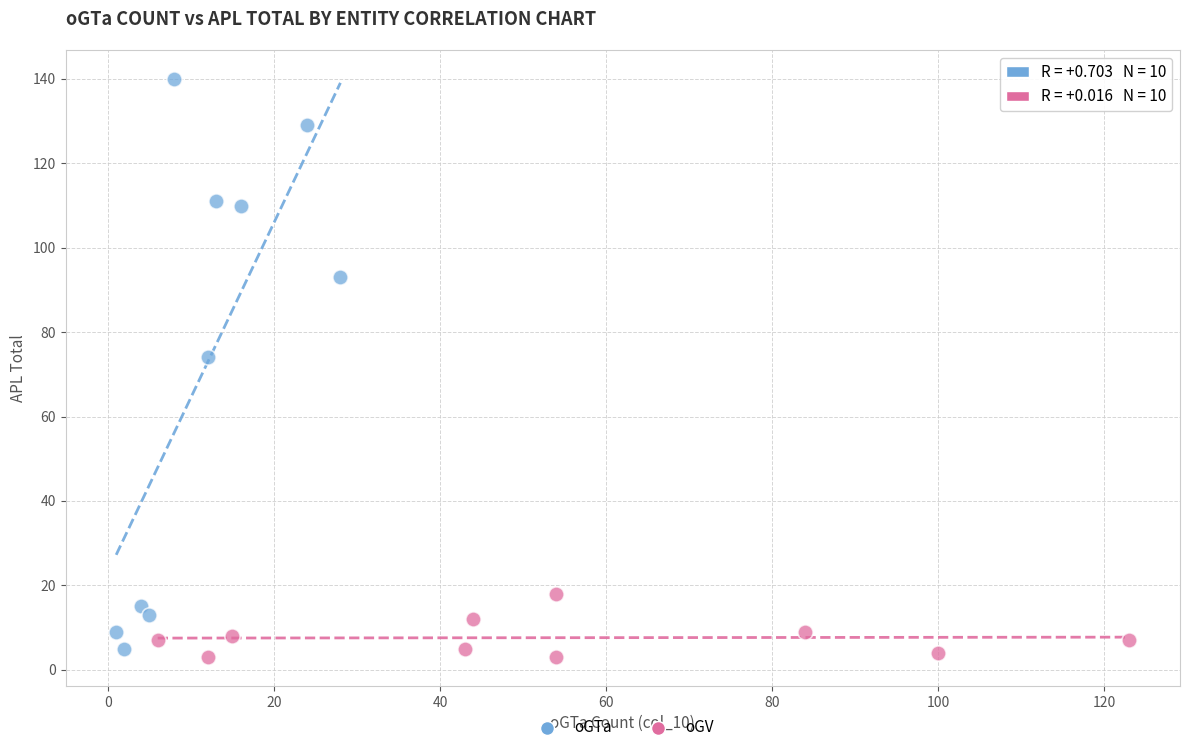

Which series has the widest spread of Y values?

oGTa